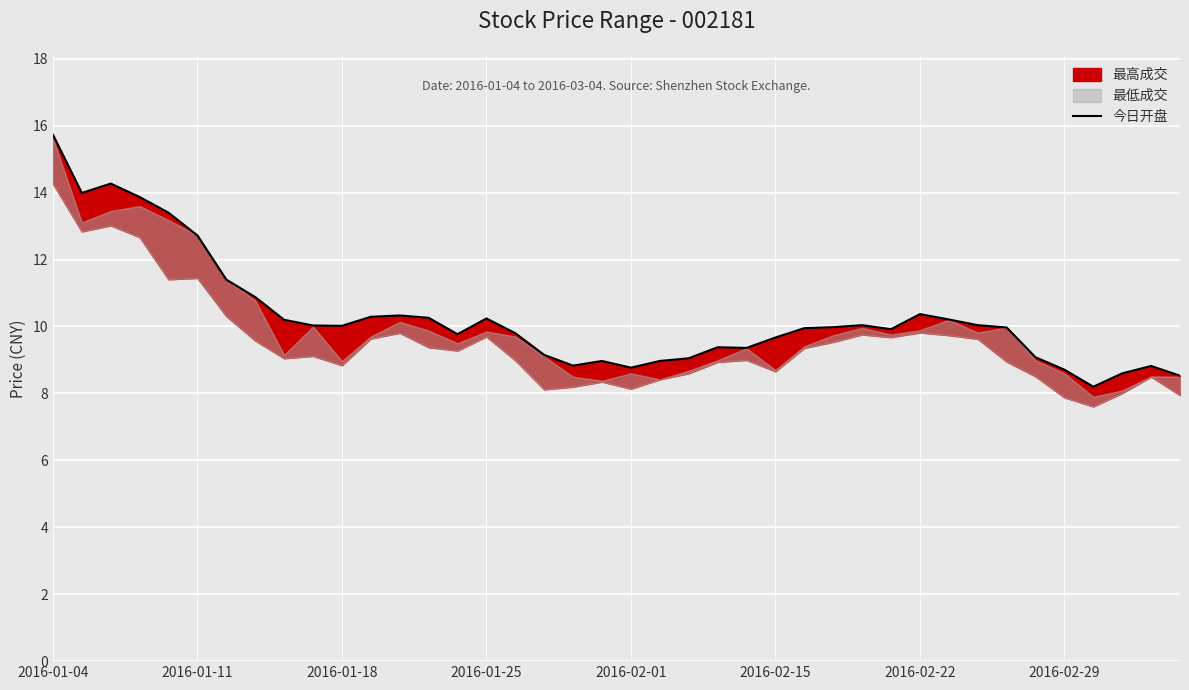

What is the ratio of the value at 31 to the value at 38?

1.2